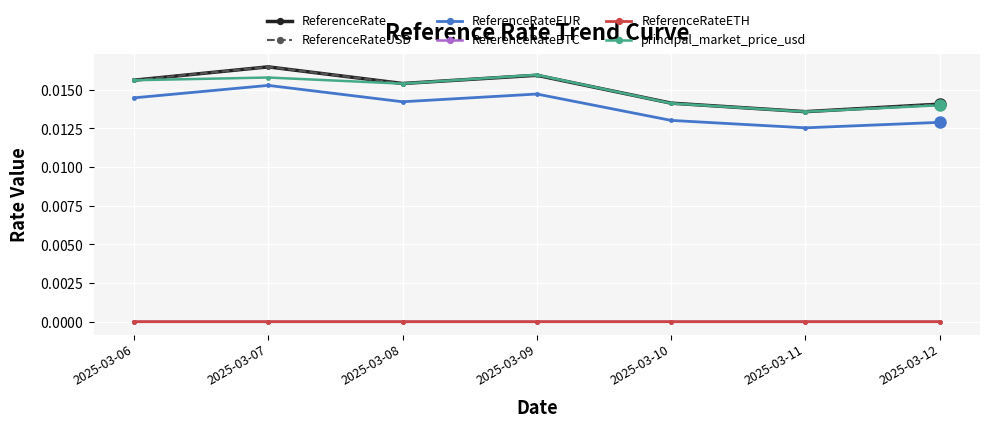

Does the chart have visible grid lines?

Yes